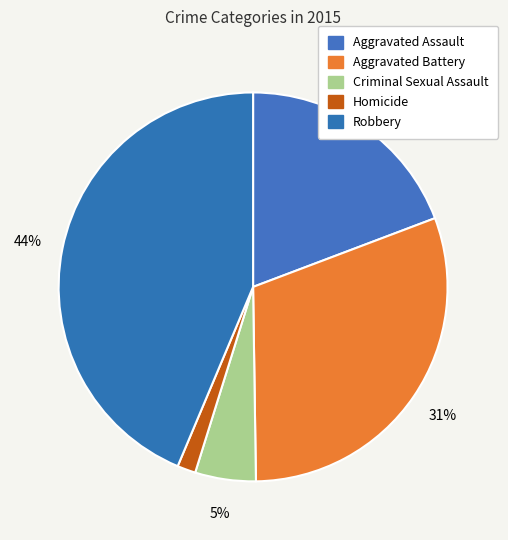

What is the change in value from Homicide to Robbery?

+359